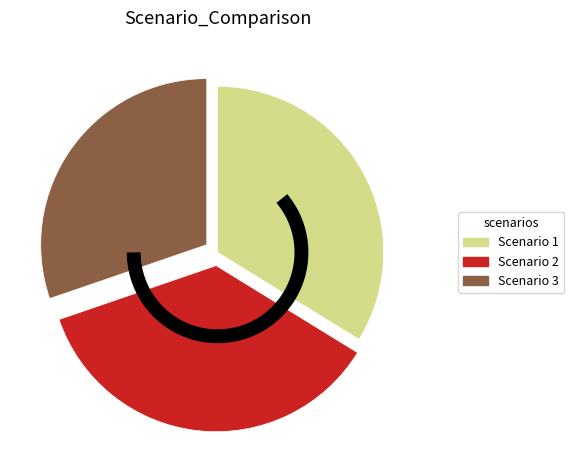

How much of the chart is everything except Scenario 3?

69.7%